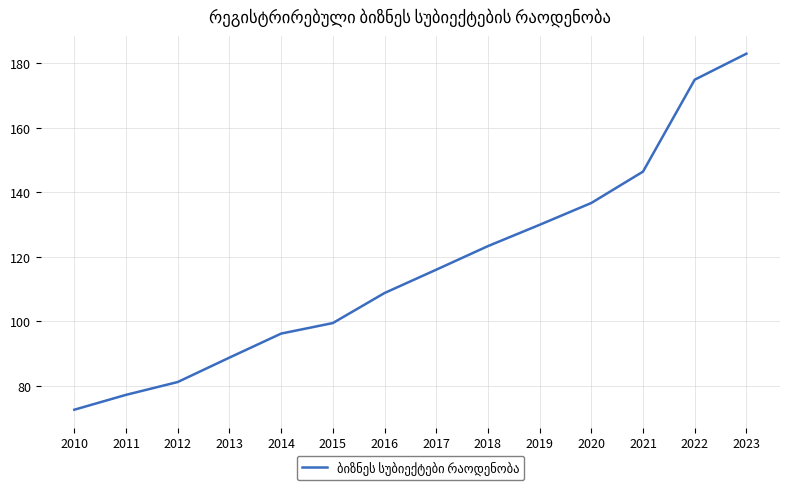

Is this an area chart (filled region under the line)?

No